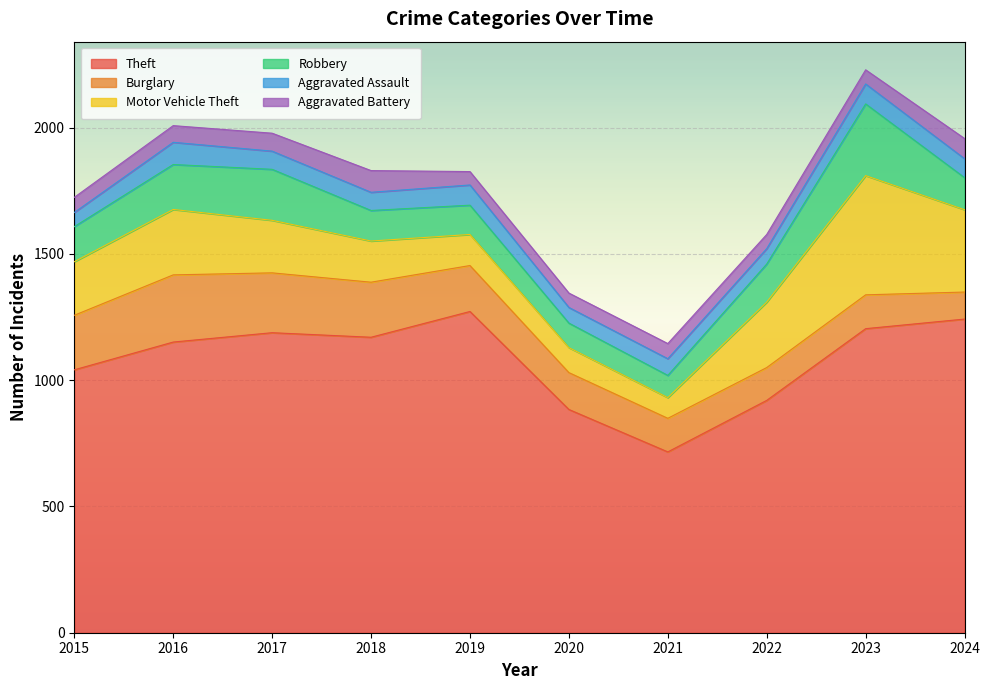

At 2018, list the series in order from smallest to largest.

Aggravated Assault, Aggravated Battery, Robbery, Motor Vehicle Theft, Burglary, Theft